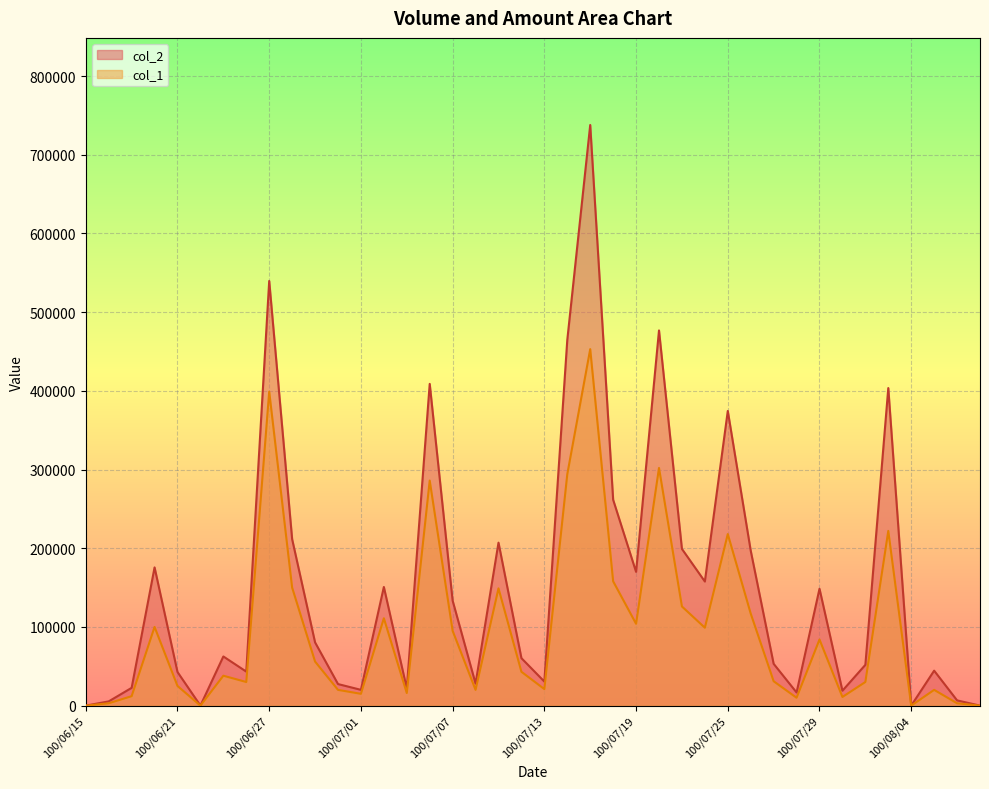

At 100/06/22, list the series in order from largest to smallest.

col_1, col_2